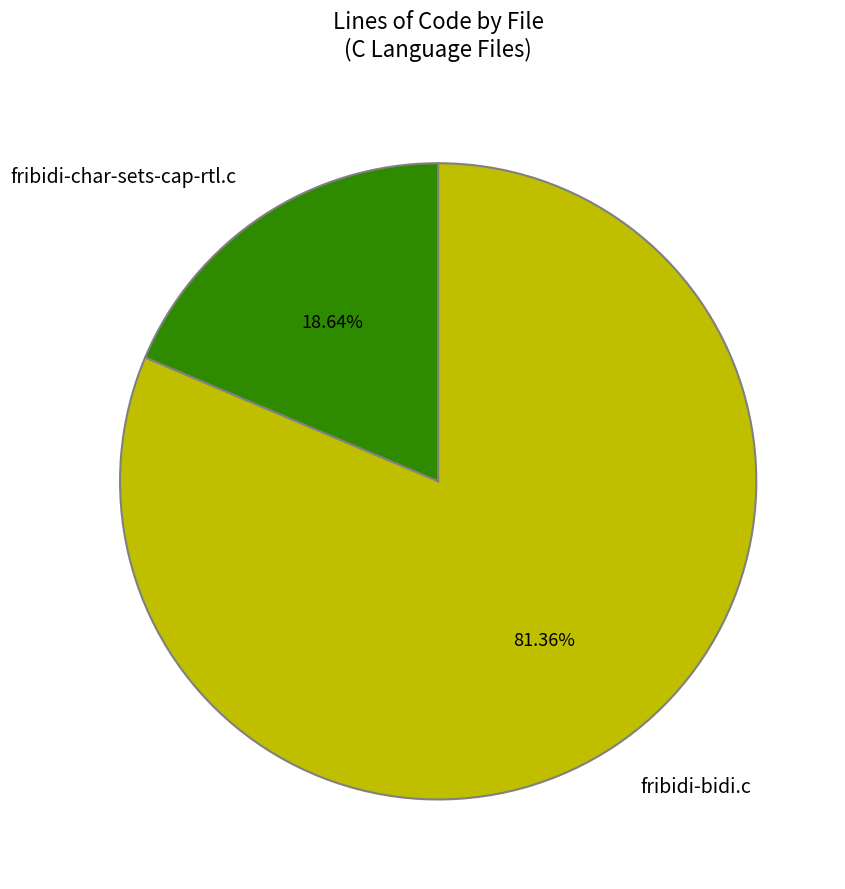

How many segments does this pie chart have?

2